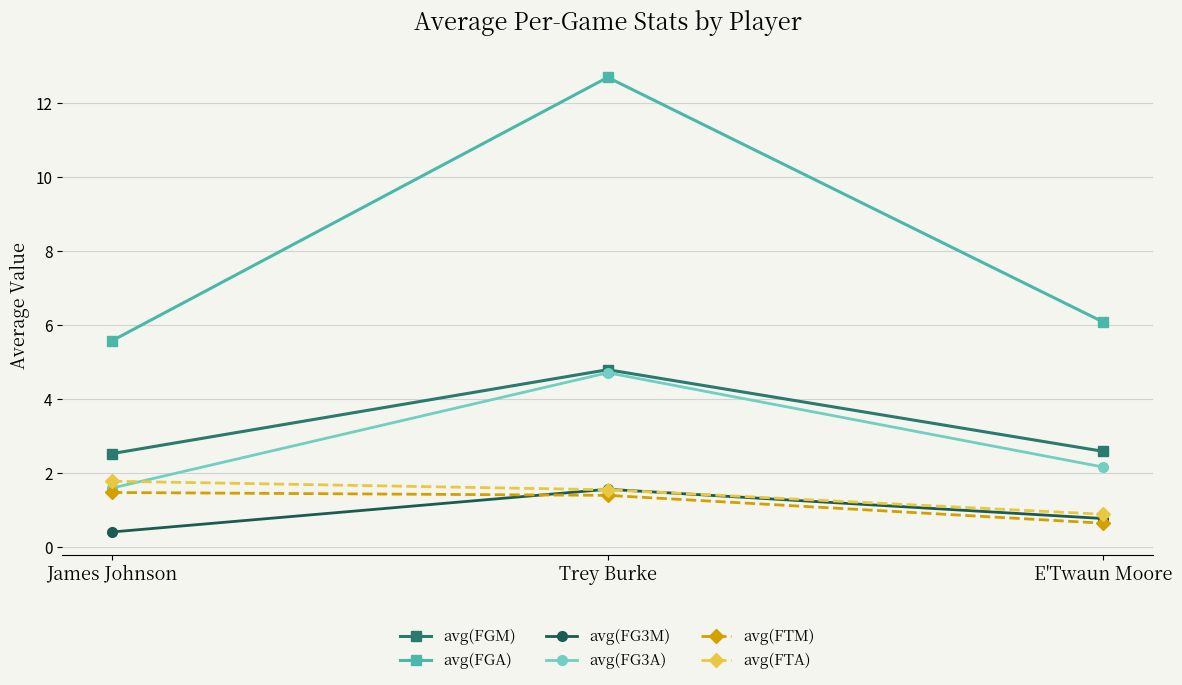

What is the sum of all avg(FGM) values?

9.9